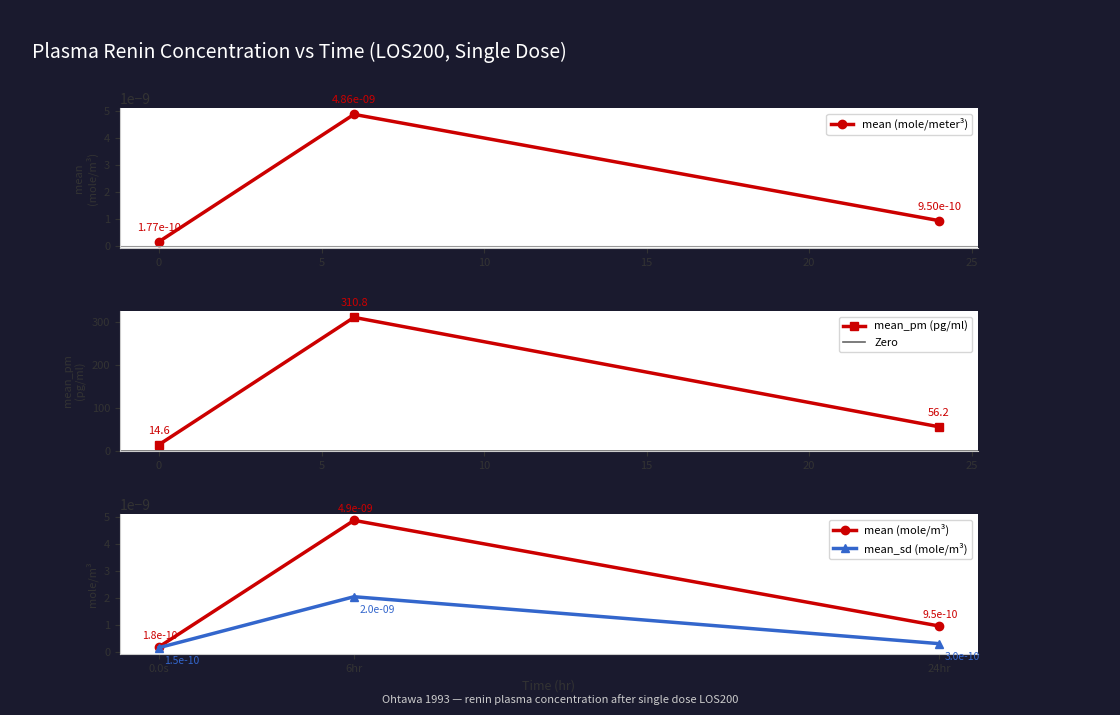

What is the value of the mean_pm (pg/ml) point at the 1st from the left?

14.6